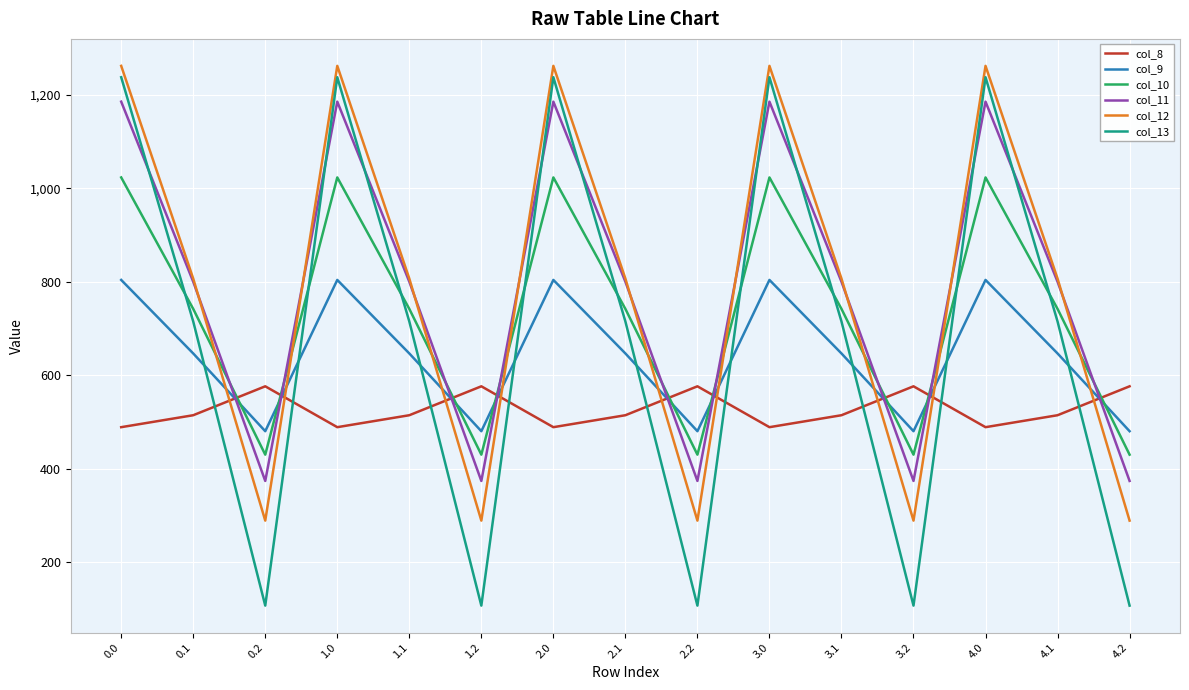

What is the approximate value of col_11 at 3.0?

1185.2